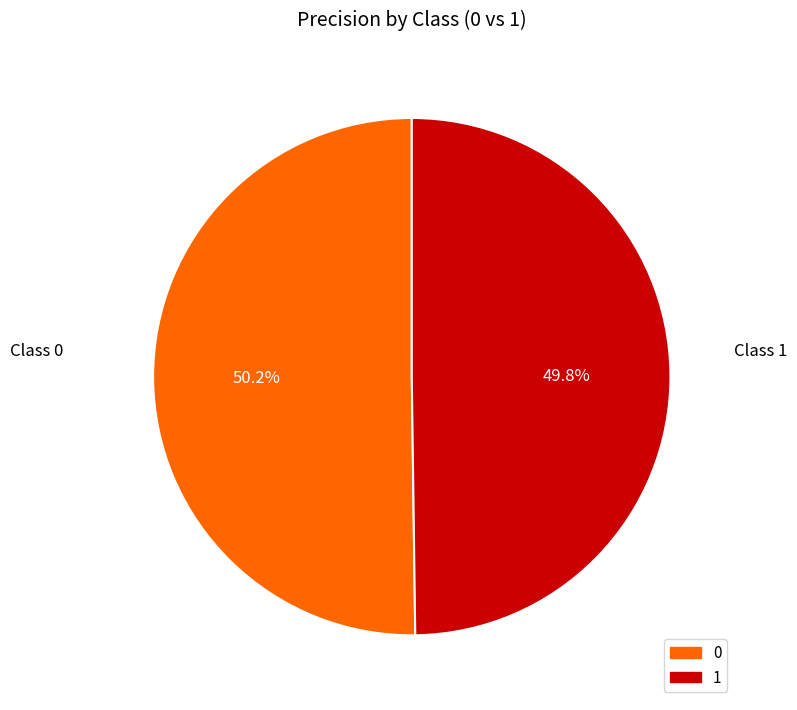

To the nearest percent, what percentage of the pie is 1?

50%